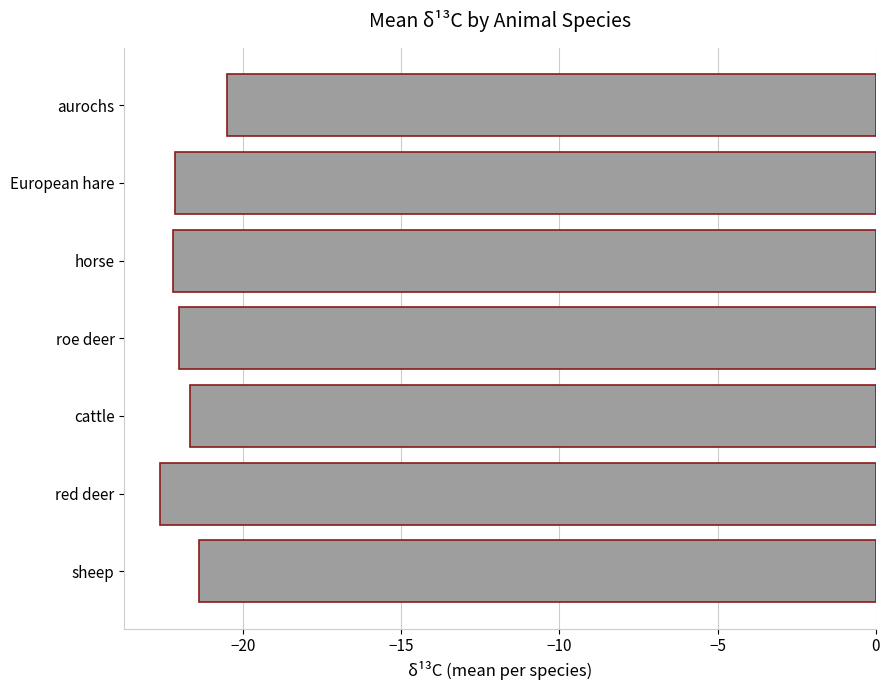

What is the value of the 4th bar from the top?

-22.0